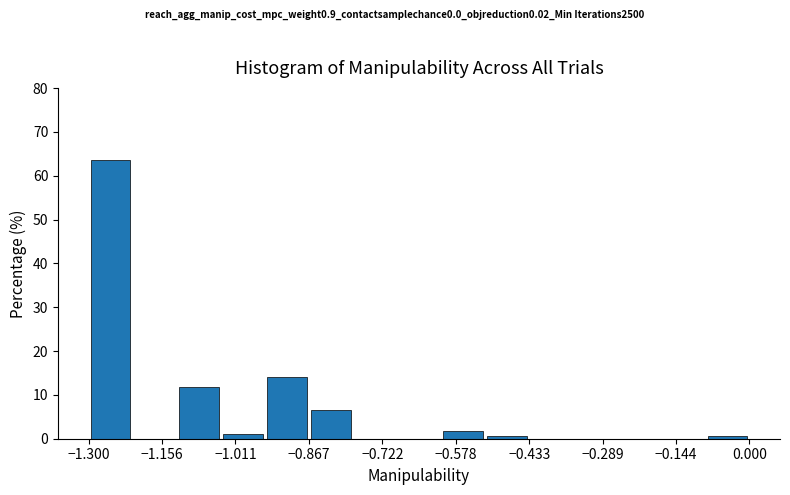

Reading left to right, transcribe this chart: for each bar, give the range it covers on the x-axis and its height. Neither the bar edges nor the heights are printed on the chart, so give them approximately, as read against the axes.

-1.30 to -1.22: 64
-1.22 to -1.12: 0
-1.12 to -1.04: 12
-1.04 to -0.96: 1
-0.96 to -0.86: 14
-0.86 to -0.78: 6
-0.78 to -0.70: 0
-0.70 to -0.60: 0
-0.60 to -0.52: 2
-0.52 to -0.44: under 1
-0.44 to -0.34: 0
-0.34 to -0.26: 0
-0.26 to -0.18: 0
-0.18 to -0.08: 0
-0.08 to 0.00: under 1